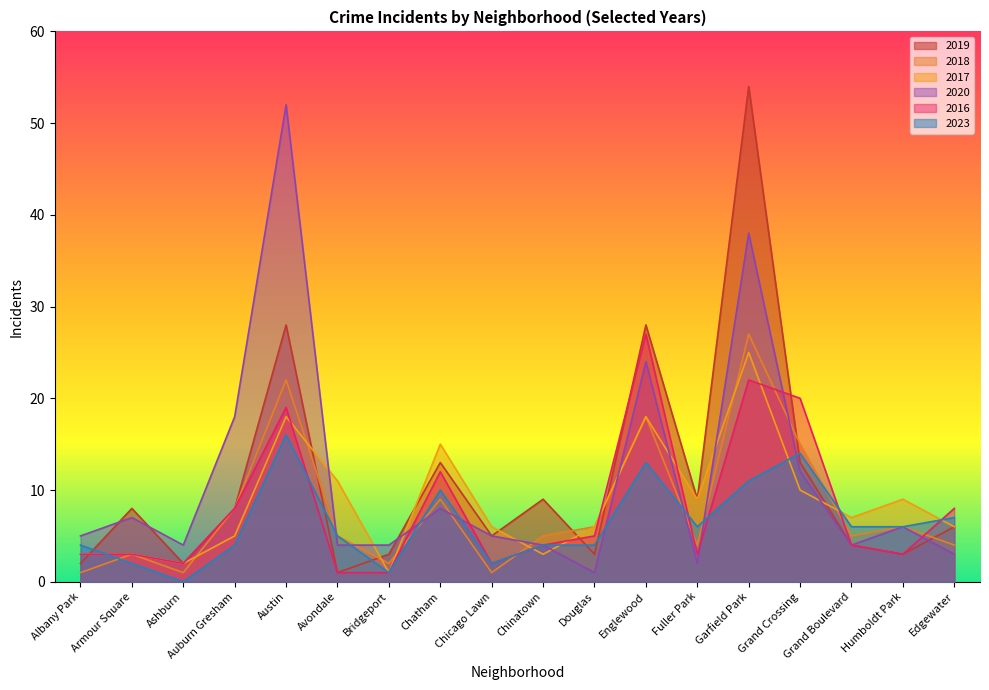

What is the spread (max minus min) of values at Edgewater?

5